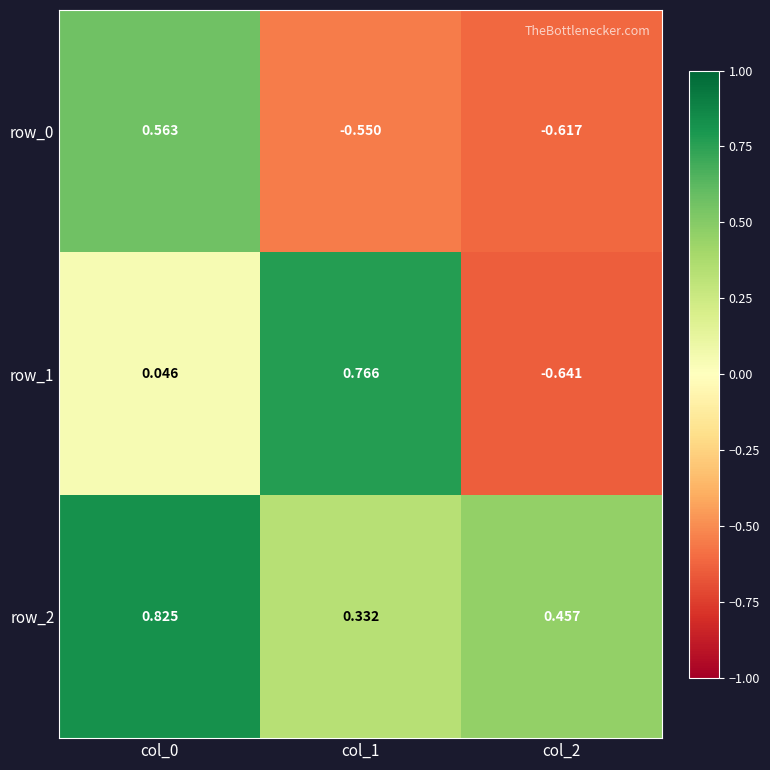

True or false: row_0 has a value of 1.0 at col_0.

False